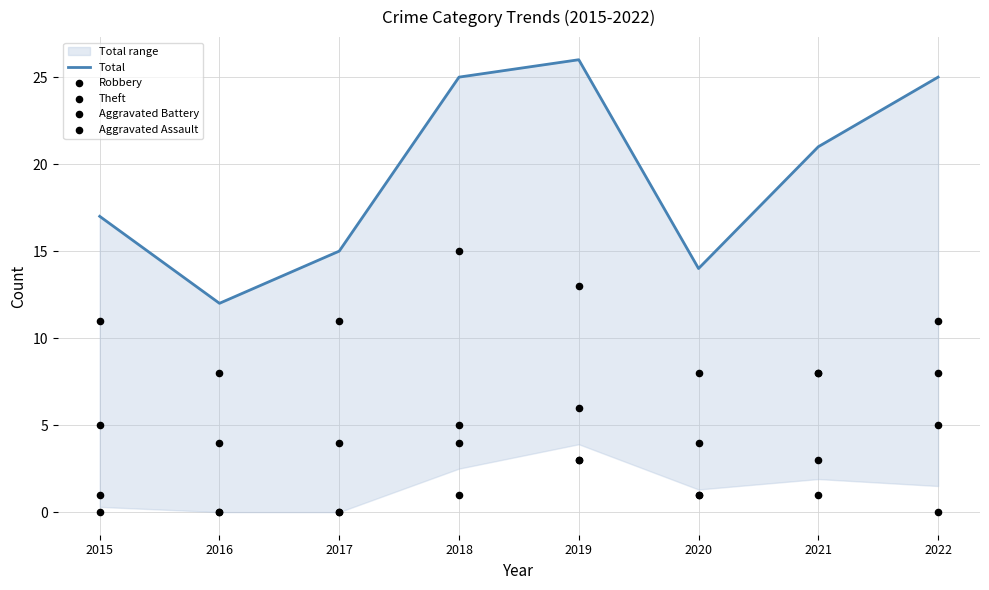

Is the value of Total at 2022 greater than the value of Aggravated Assault at 2016?

Yes